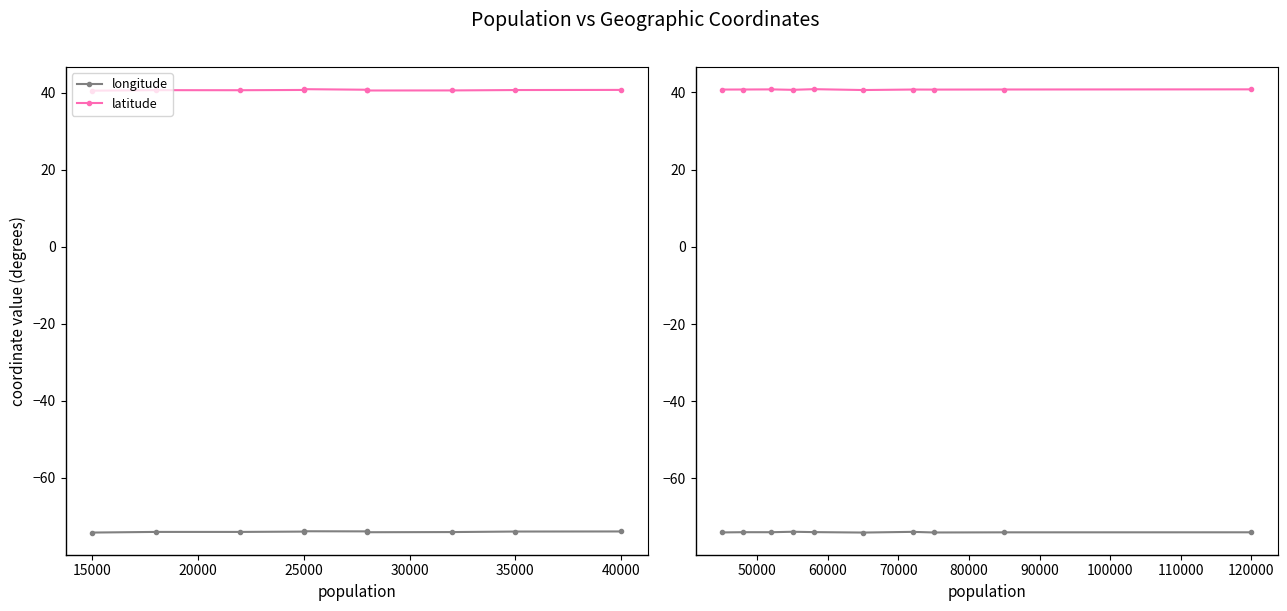

At which label does longitude reach its peak?

25000